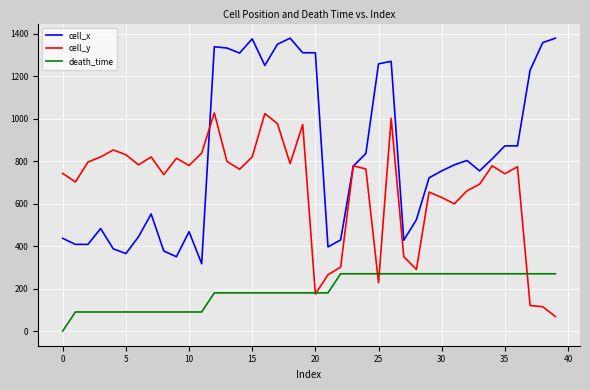

Rank the series by their maximum value, from lowest to highest.

death_time, cell_y, cell_x